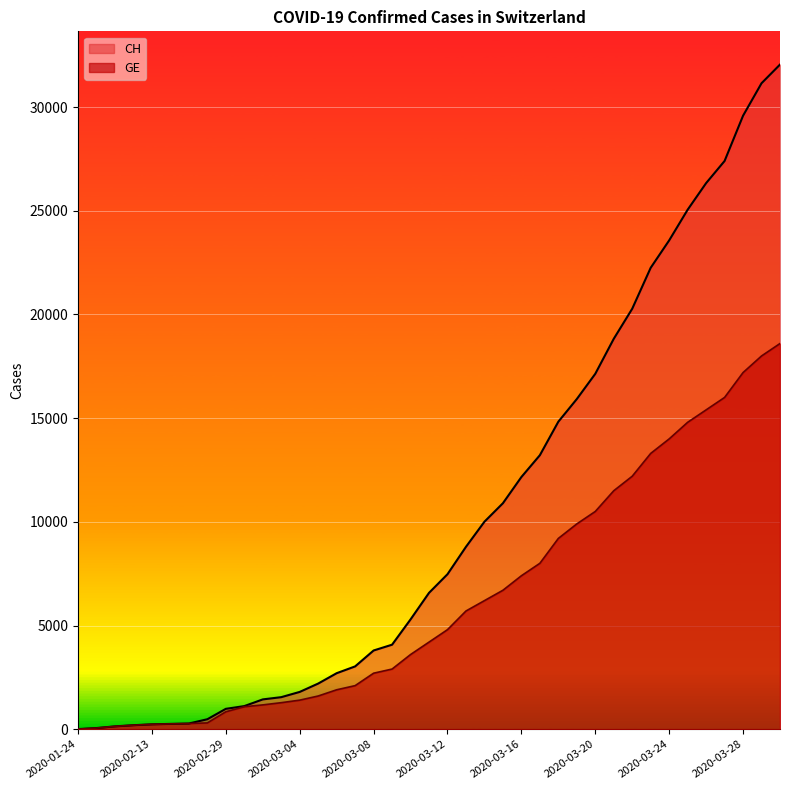

At 2020-01-24, list the series in order from smallest to largest.

CH, GE